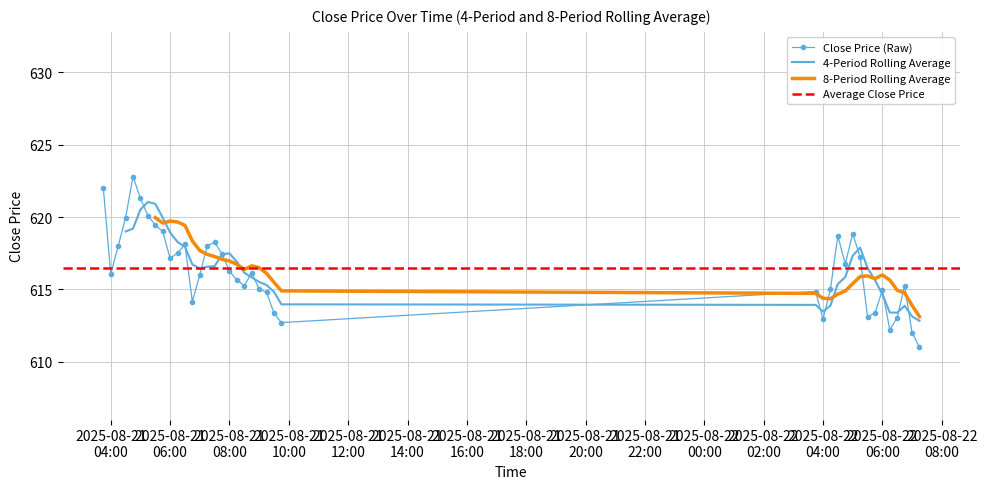

What is the minimum value for Close Price (Raw)?

611.0